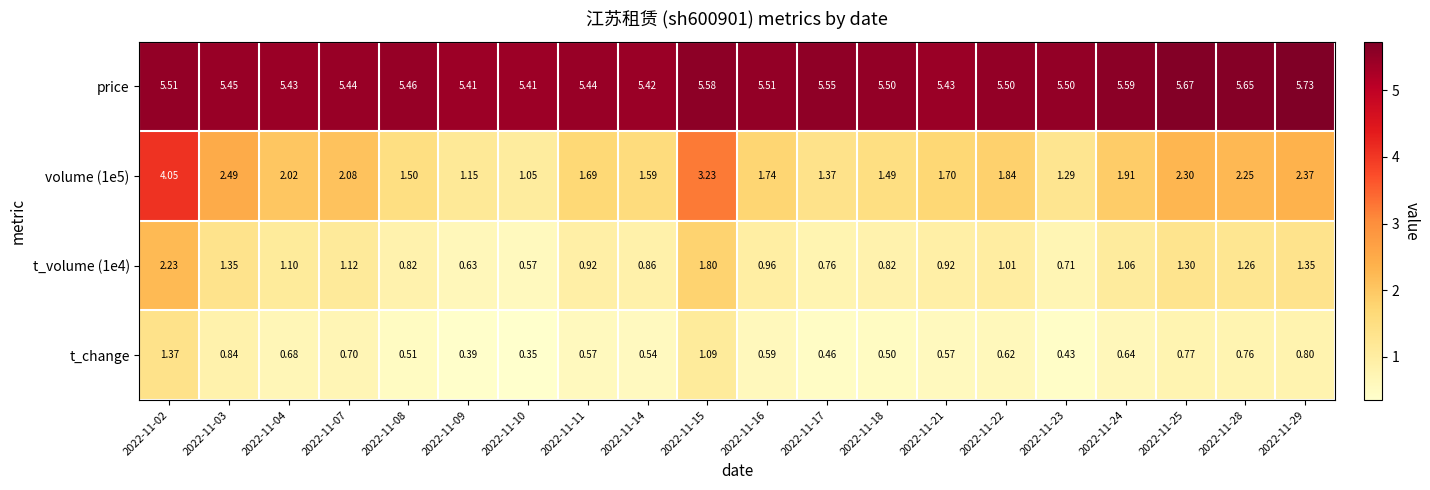

Which series has the largest total across all categories?

price